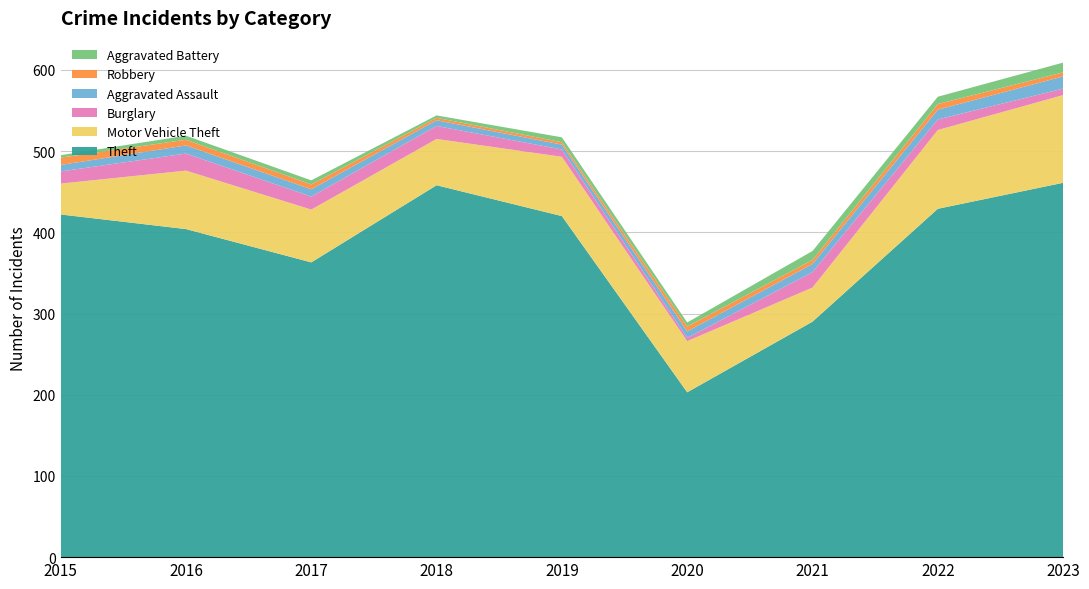

Reading left to right, extract all data points from this chart.

Theft: 2015=422	2016=404	2017=363	2018=458	2019=420	2020=203	2021=290	2022=429	2023=461
Motor Vehicle Theft: 2015=38	2016=72	2017=65	2018=57	2019=73	2020=63	2021=42	2022=97	2023=108
Burglary: 2015=15	2016=21	2017=16	2018=16	2019=9	2020=4	2021=19	2022=13	2023=8
Aggravated Assault: 2015=8	2016=10	2017=9	2018=7	2019=6	2020=8	2021=10	2022=12	2023=15
Robbery: 2015=9	2016=7	2017=6	2018=3	2019=3	2020=6	2021=5	2022=7	2023=5
Aggravated Battery: 2015=3	2016=5	2017=5	2018=3	2019=6	2020=5	2021=11	2022=9	2023=12